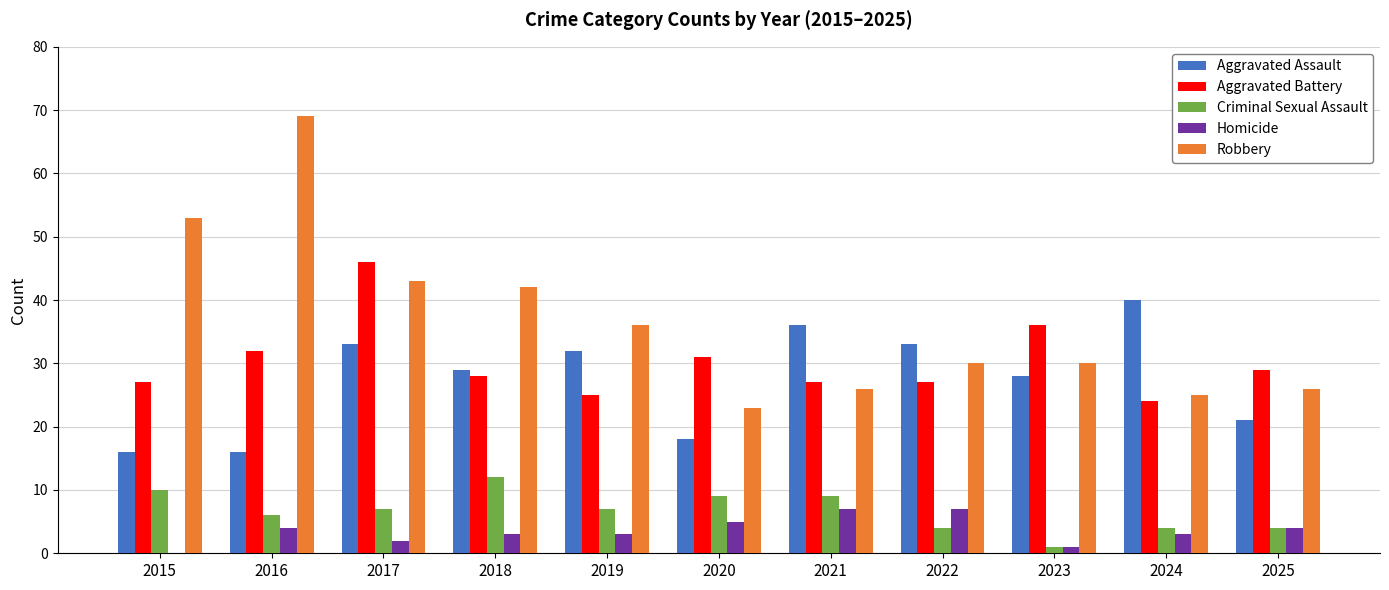

Which series changed the most between 2016 and 2023?

Robbery